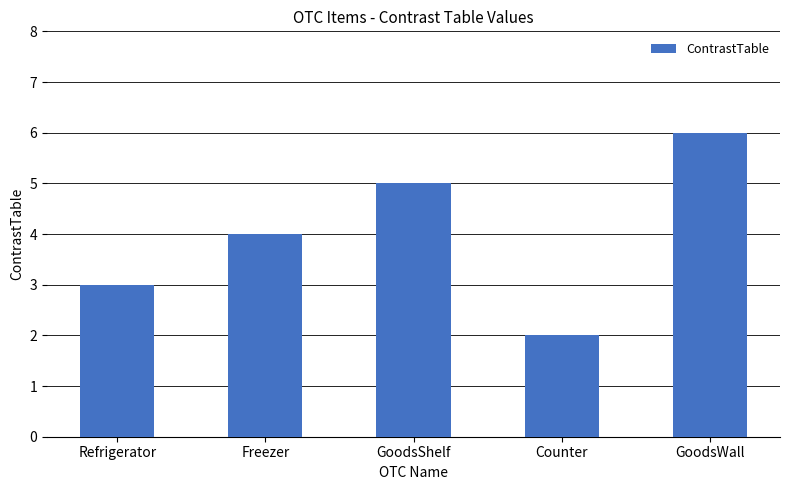

What is the approximate value at GoodsWall?

6